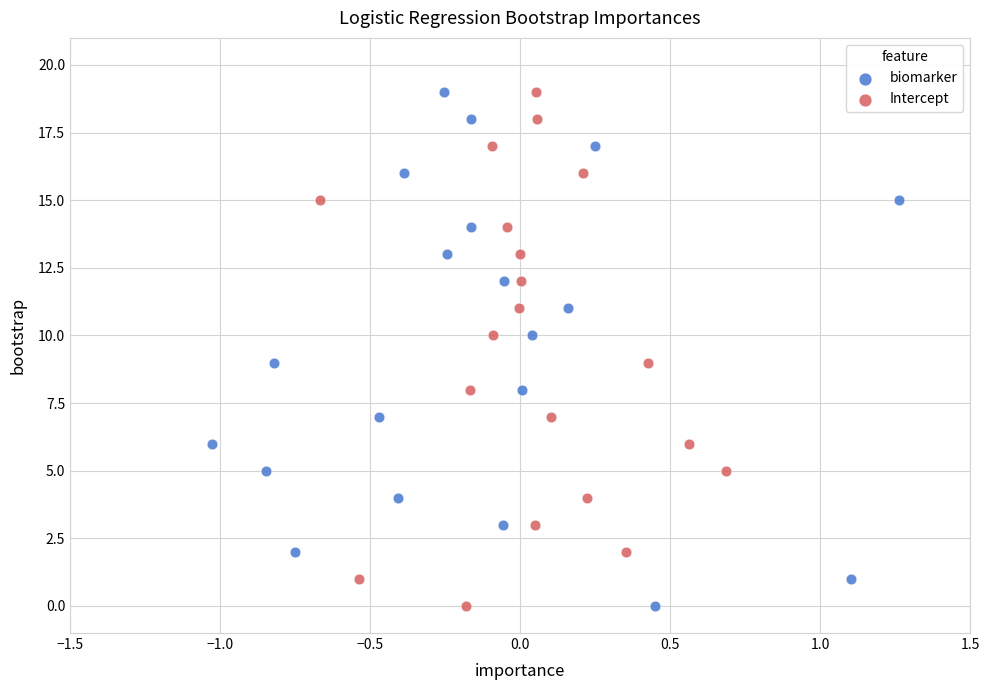

What are all the series names shown in the legend?

biomarker, Intercept